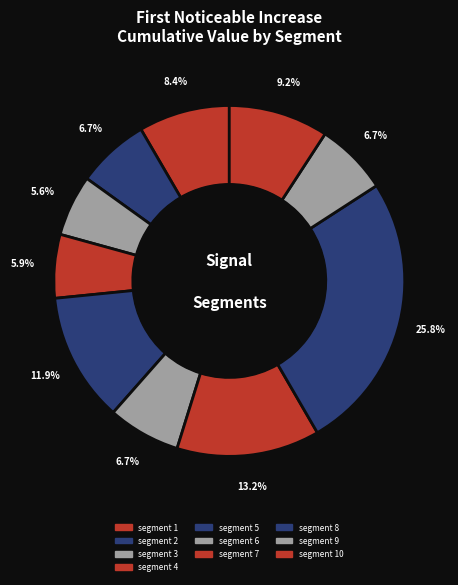

To the nearest percent, what is the combined percentage of segment 7 and segment 4?

19%